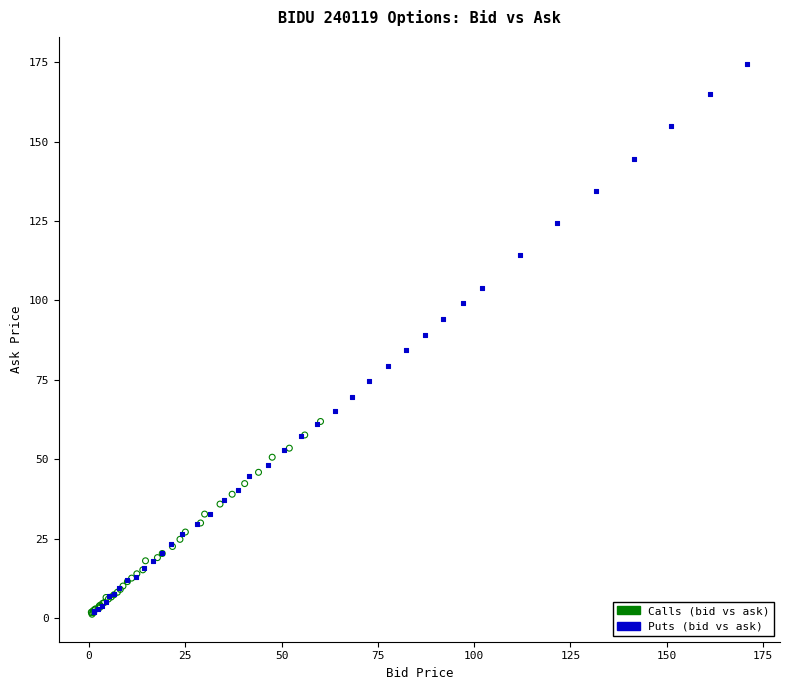

Which series reaches the maximum Y coordinate?

Puts (bid vs ask)